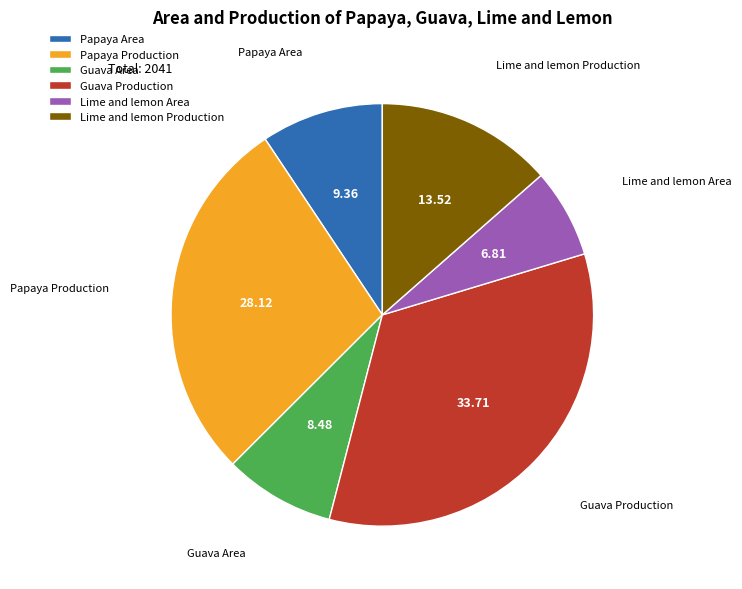

Rank the categories by value from lowest to highest.

Lime and lemon Area, Guava Area, Papaya Area, Lime and lemon Production, Papaya Production, Guava Production